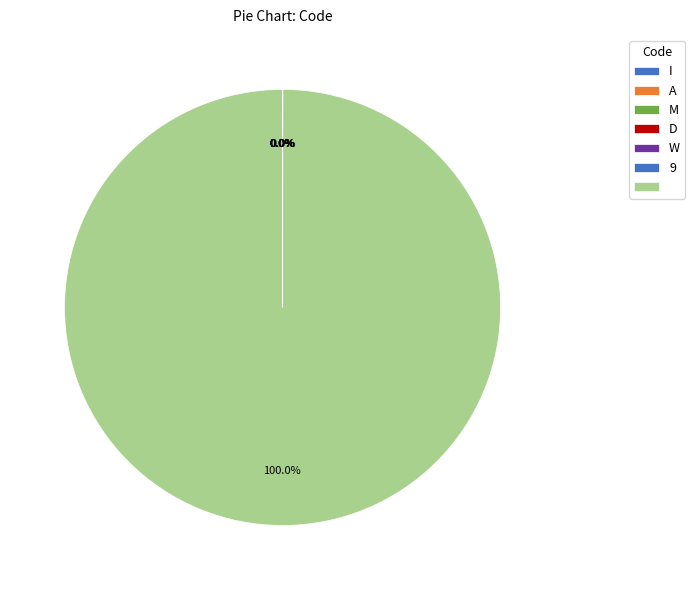

Rank the categories by value from highest to lowest.

 , 9, W, D, M, A, I